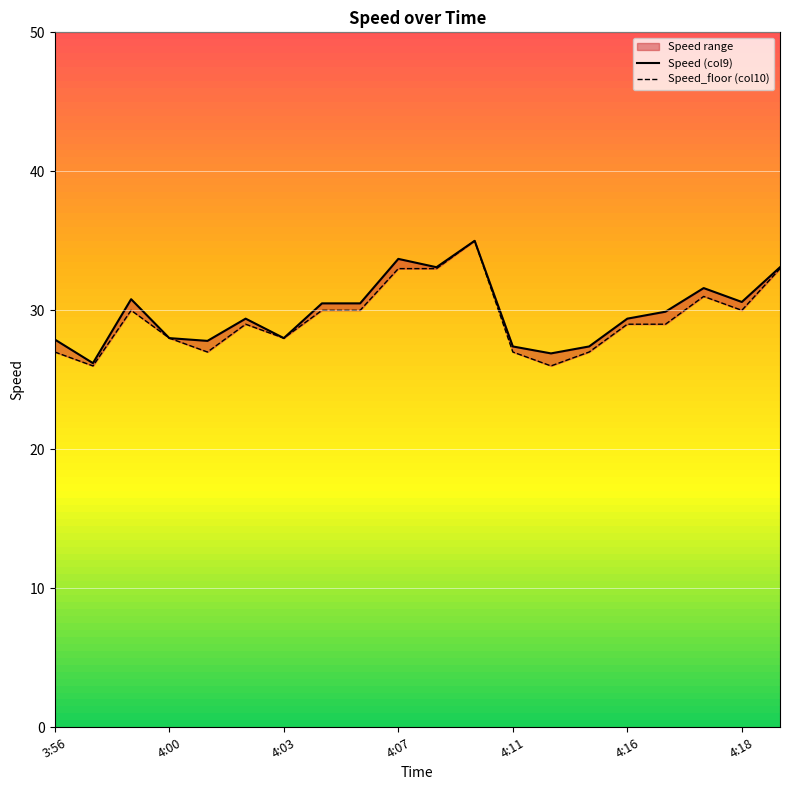

How many data points in Speed_floor (col10) are above 29?

9